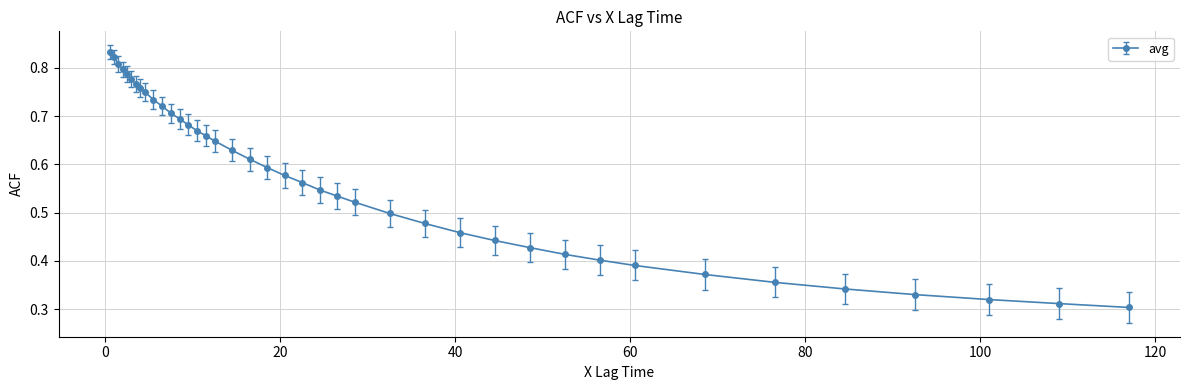

What is the sum of all values?

23.0